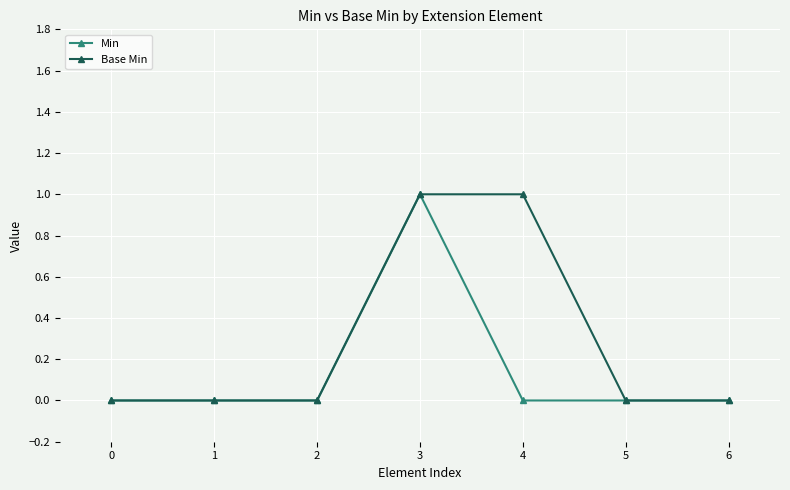

Which series has the largest total across all categories?

Base Min